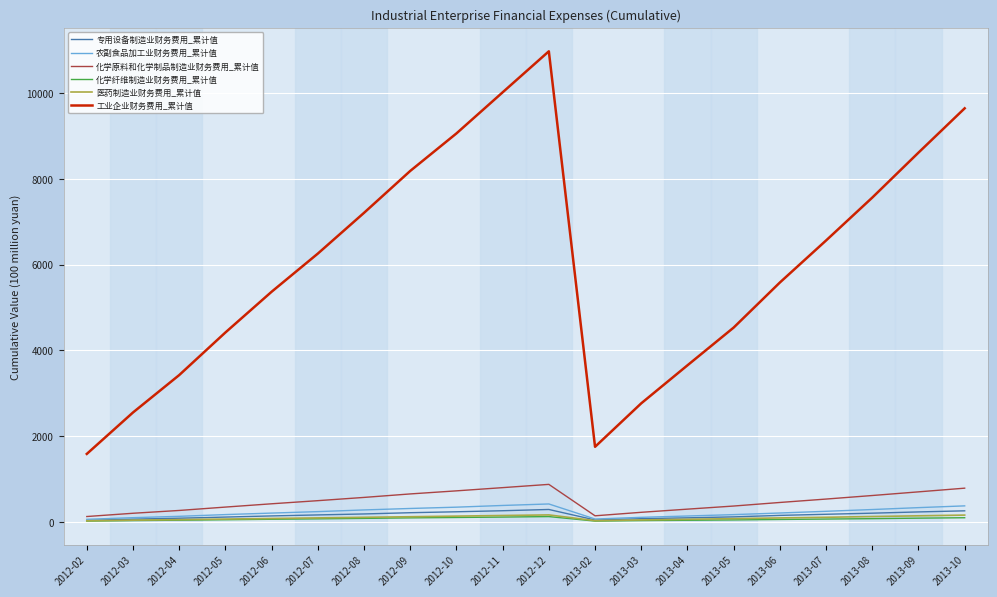

True or false: 农副食品加工业财务费用_累计值 and 工业企业财务费用_累计值 intersect in this chart.

False